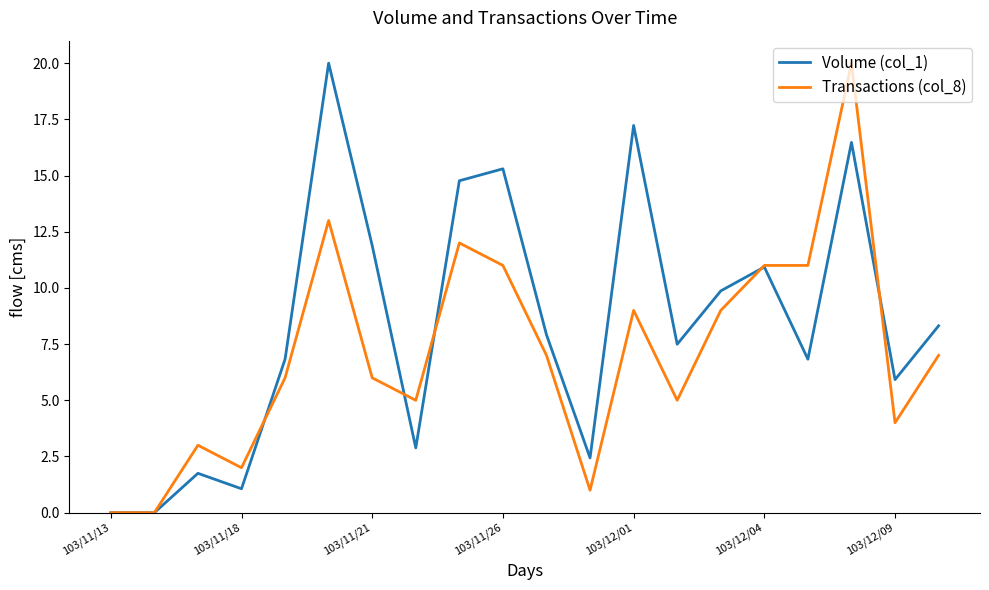

What is the sum of all Volume (col_1) values?

167.9